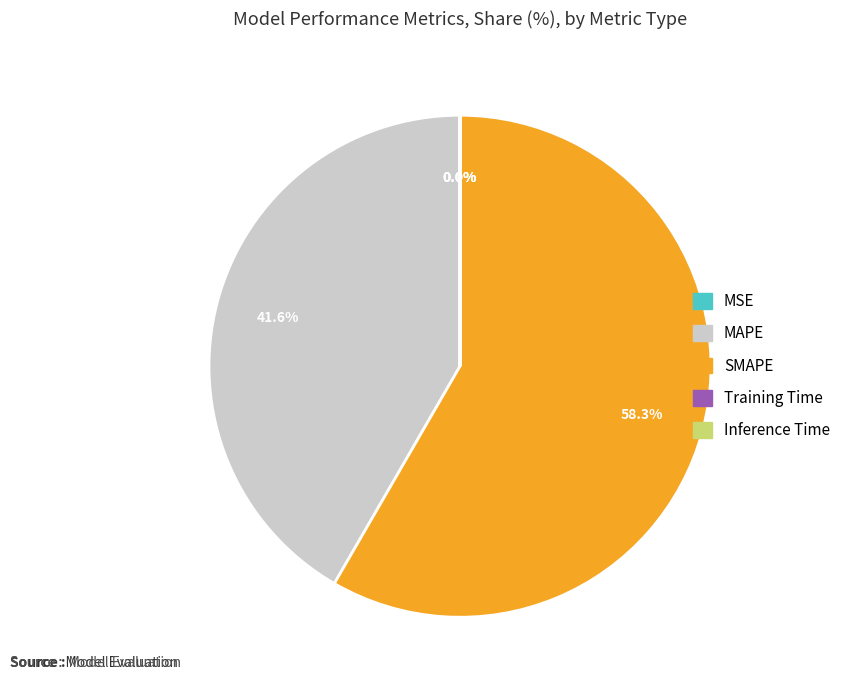

Which category accounts for the majority?

SMAPE